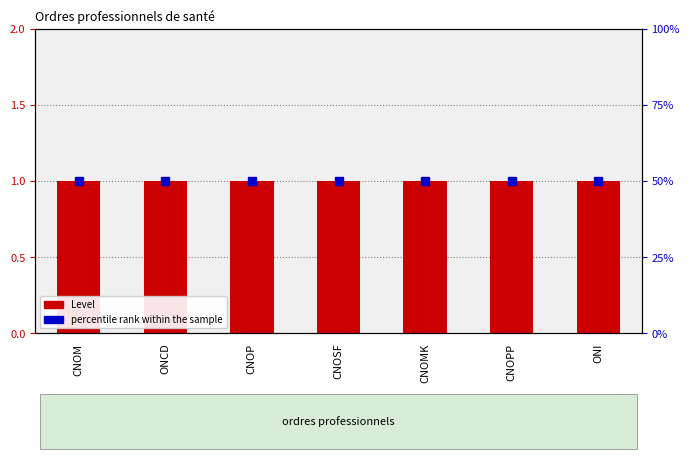

True or false: percentile rank within the sample has a value of 50 at ONI.

True